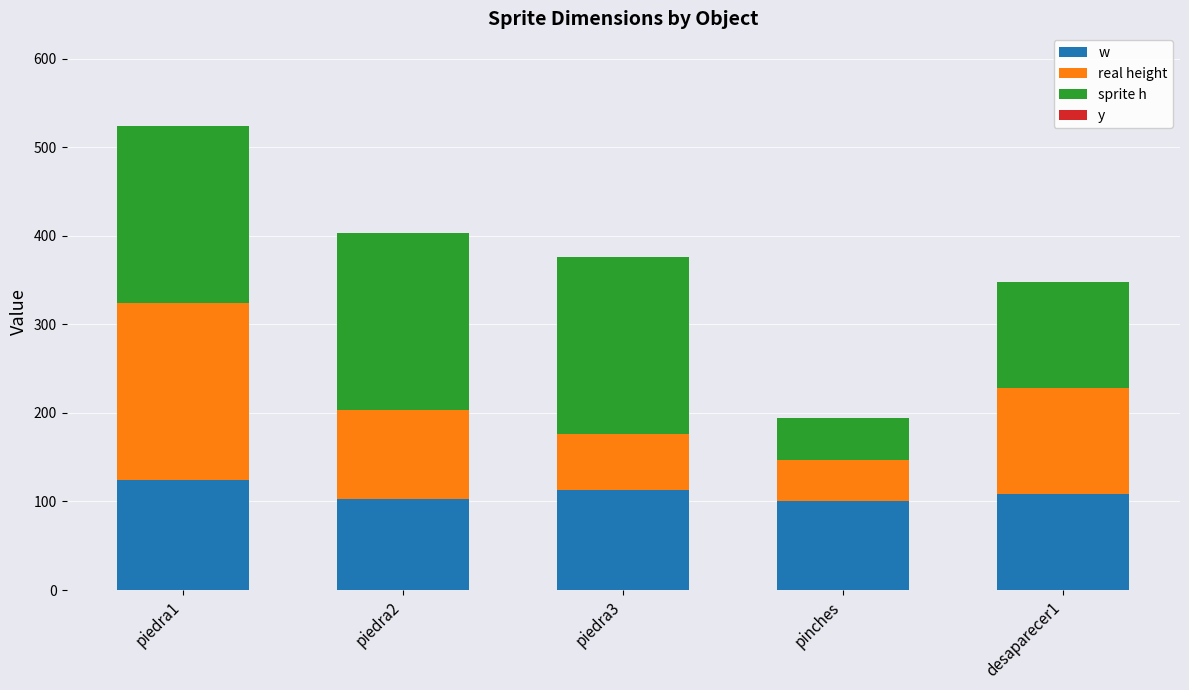

What is the lowest value of the w series?

100